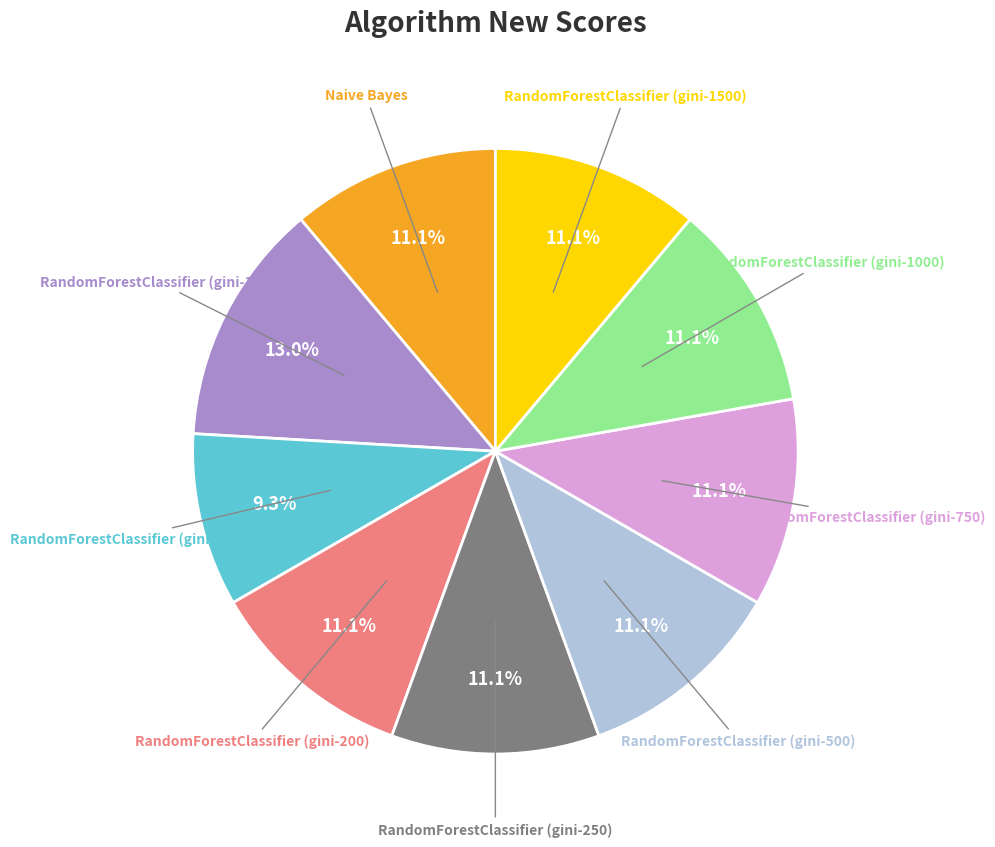

To the nearest percent, what is the difference between the largest and smallest slice percentages?

4%